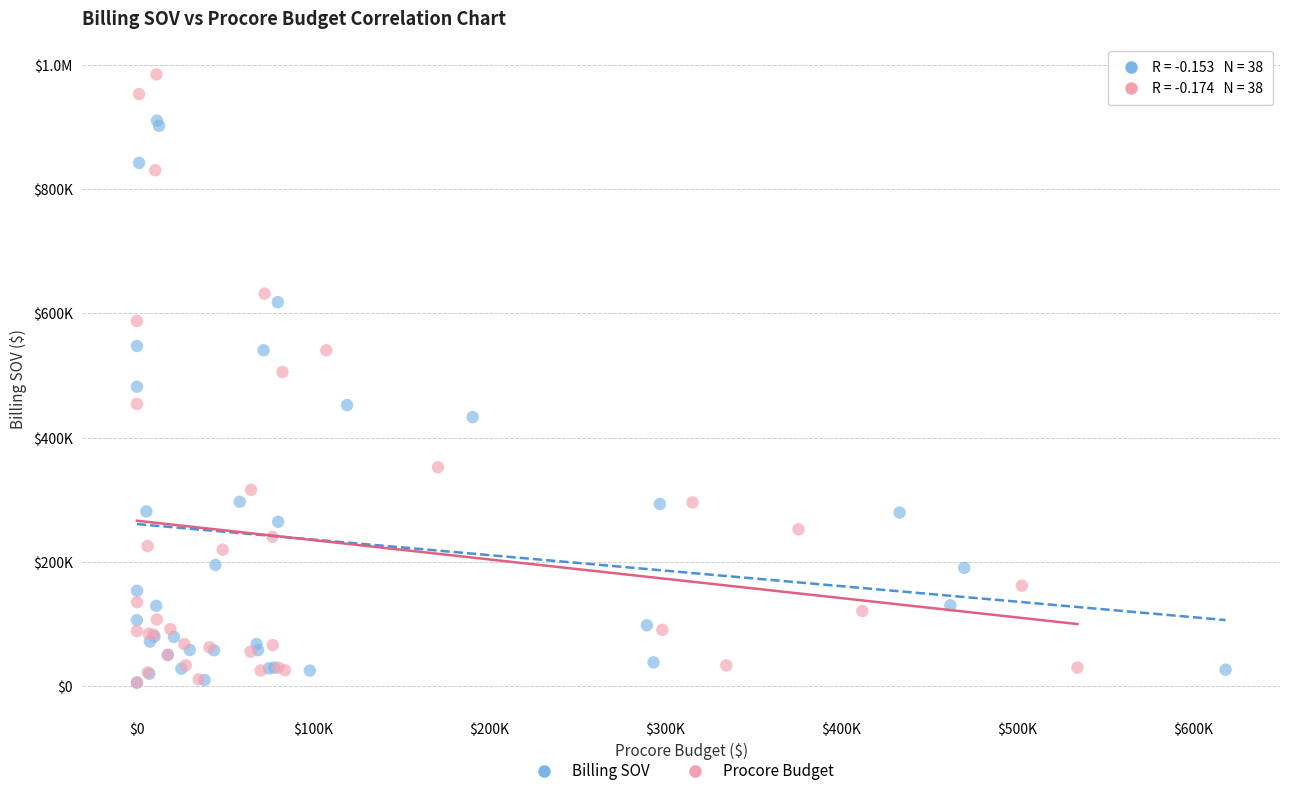

What are all the series names shown in the legend?

Billing SOV, Procore Budget